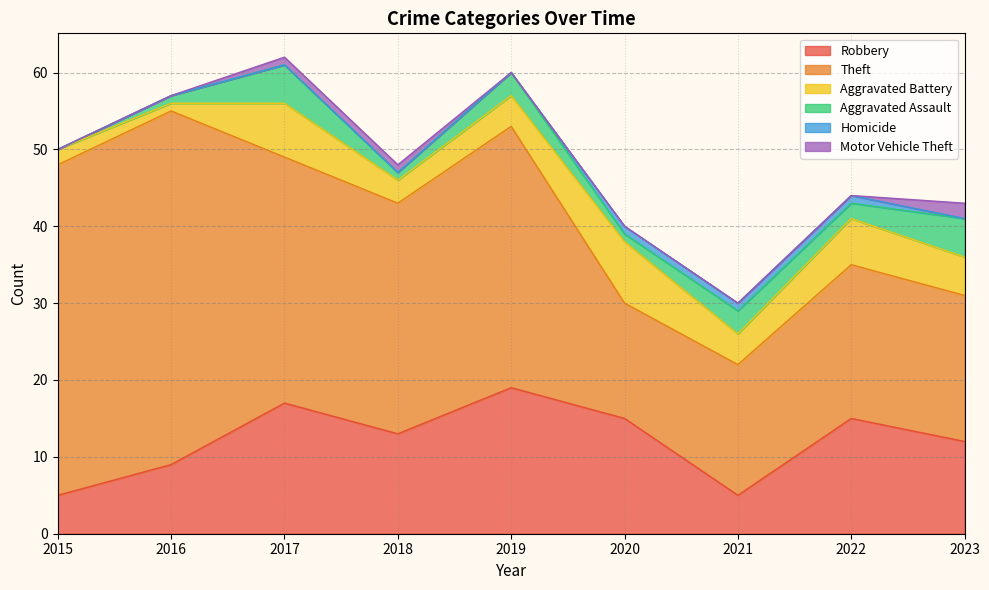

True or false: Robbery and Homicide cross at least once.

False